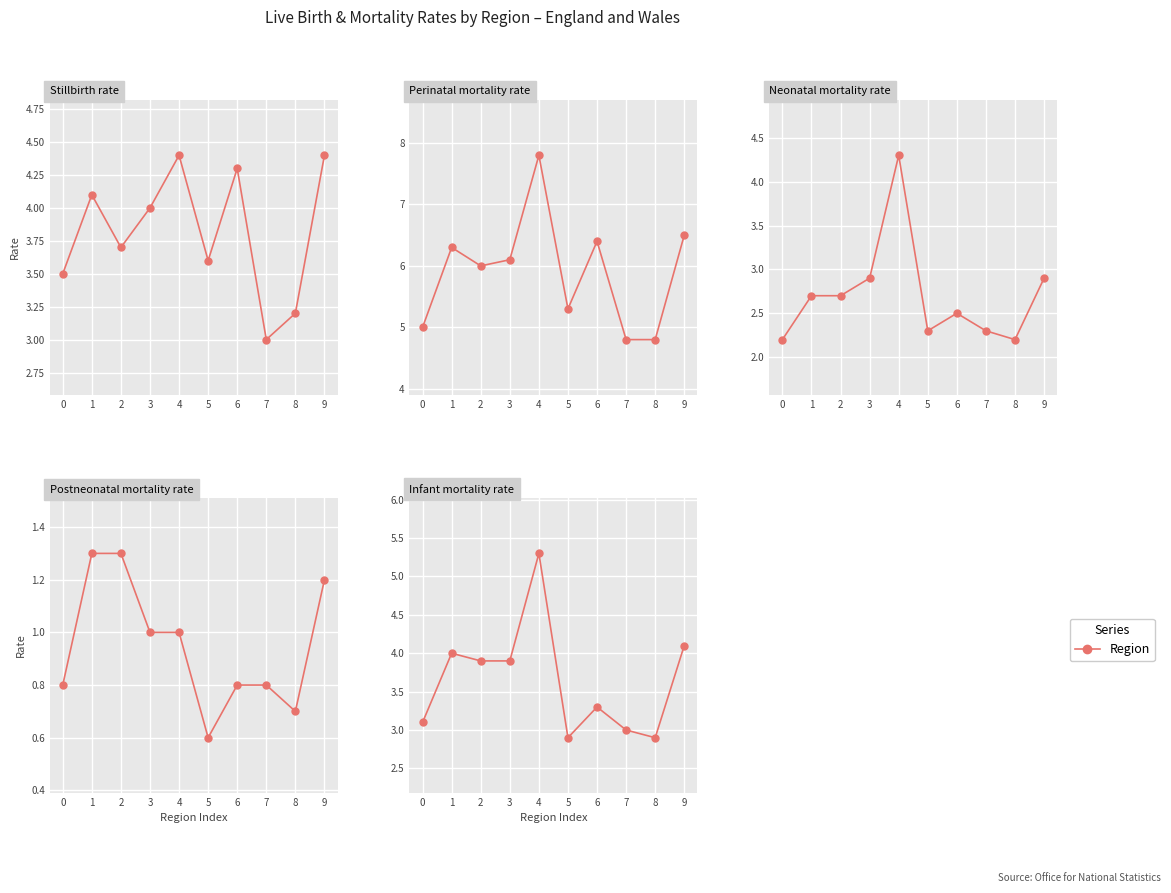

Rank the categories by Perinatal mortality rate value from lowest to highest.

7, 8, 0, 5, 2, 3, 1, 6, 9, 4